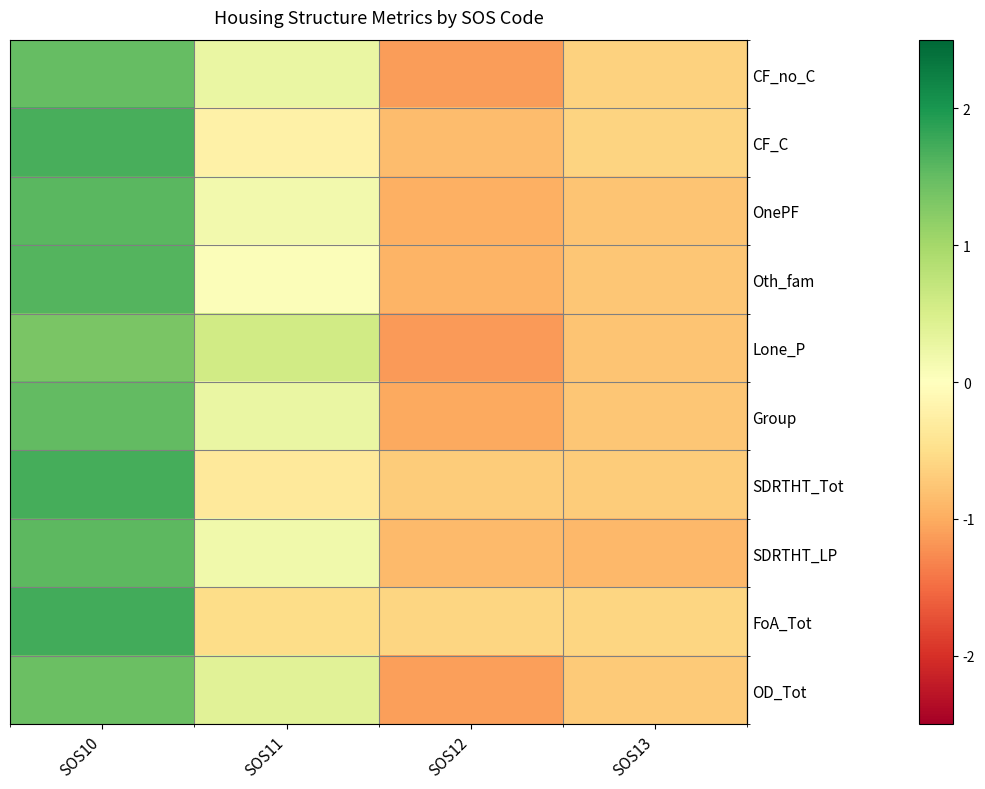

Which series changed the most between SOS12 and SOS13?

row_0